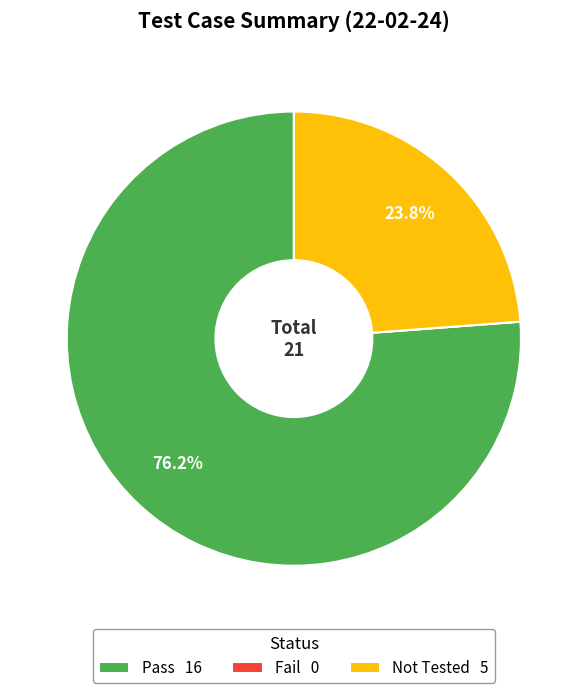

What portion of the pie excludes Not Tested 5?

76.2%